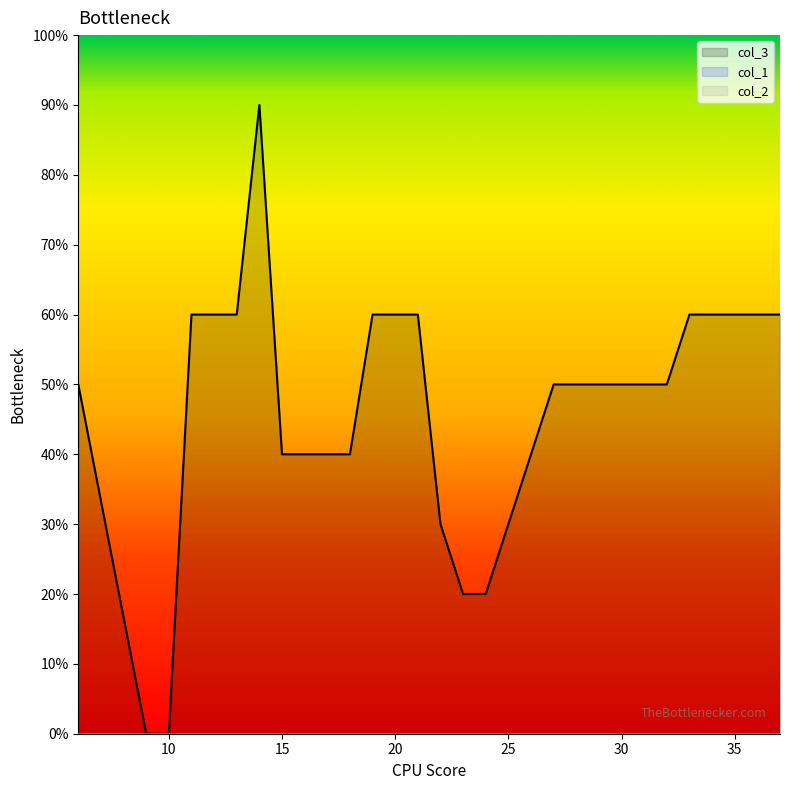

At which category does the chart reach its minimum across all series?

9